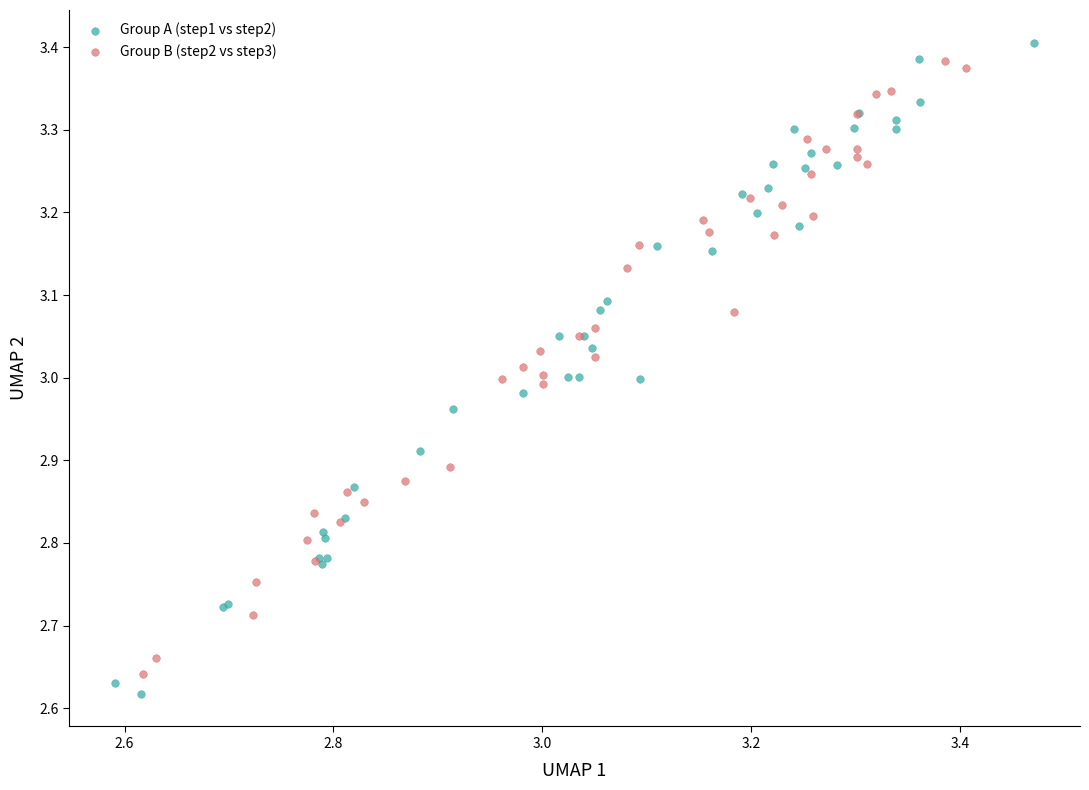

What are all the series names shown in the legend?

Group A (step1 vs step2), Group B (step2 vs step3)